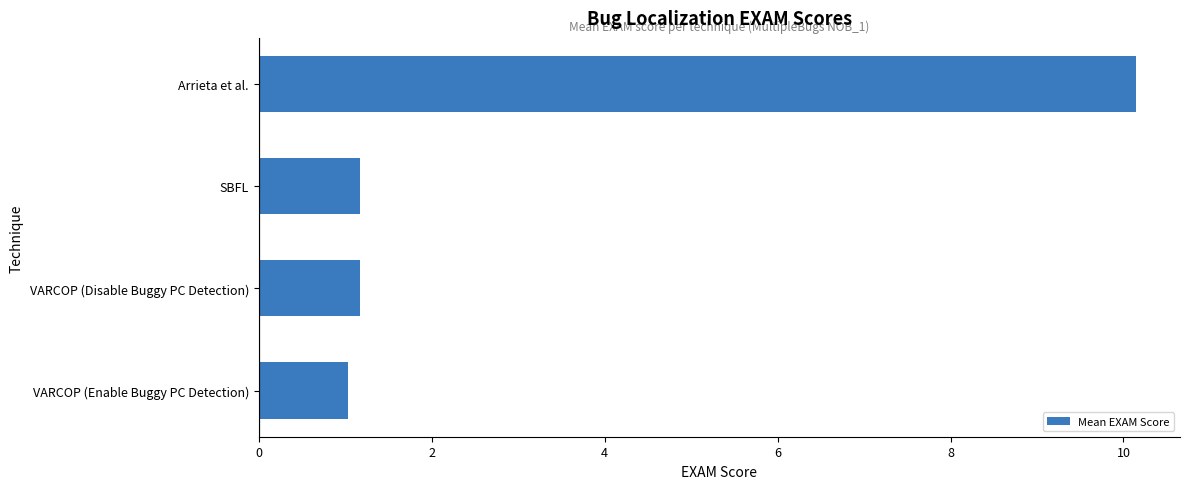

How many data points does each series have?

4